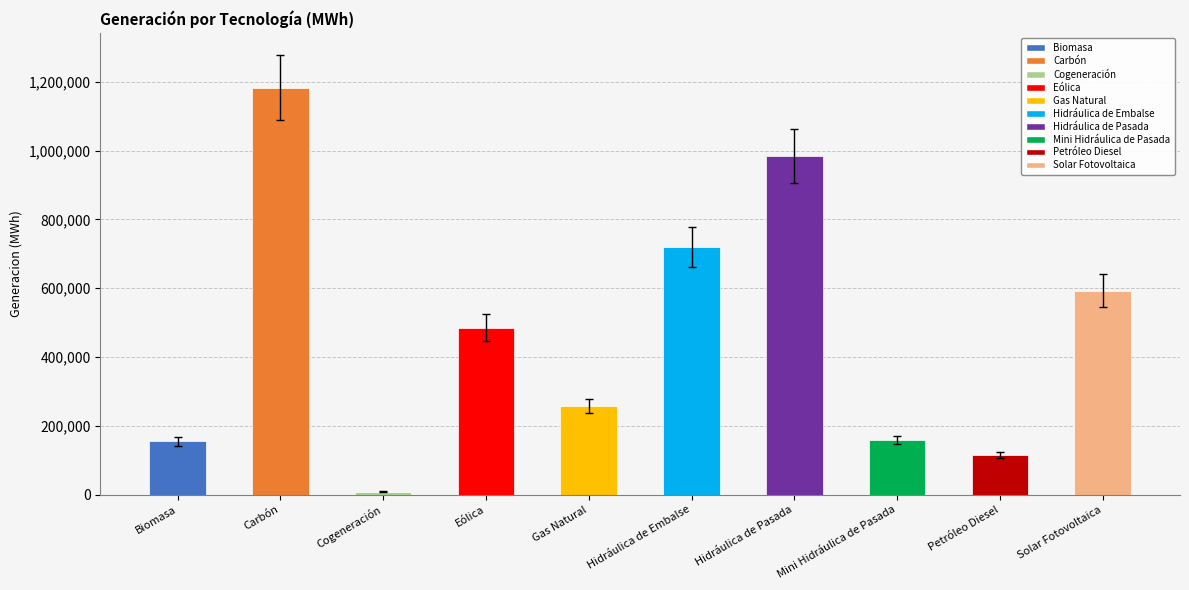

What is the smallest value displayed?

8688.7